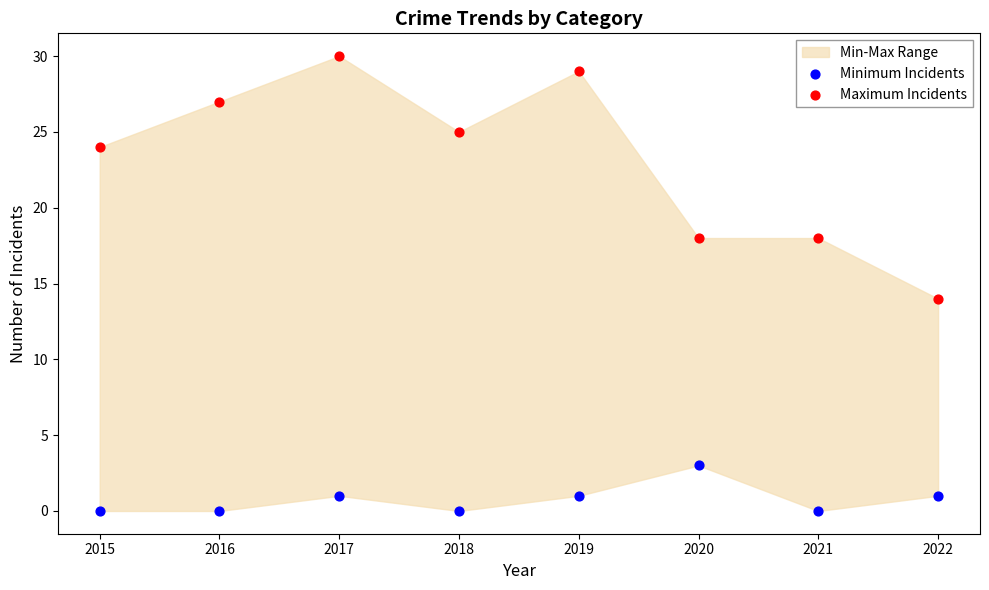

Across all series, what Y value is closest to 15?

14